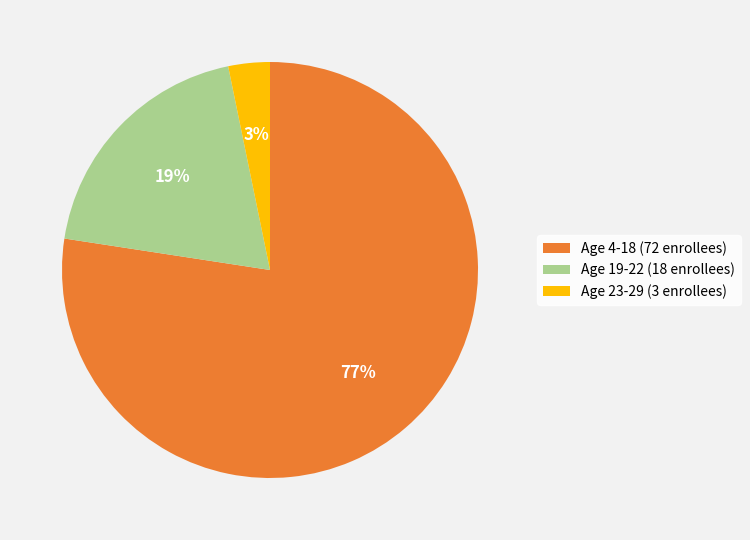

Which category has the smallest portion of the pie?

Age 23-29 (3 enrollees)